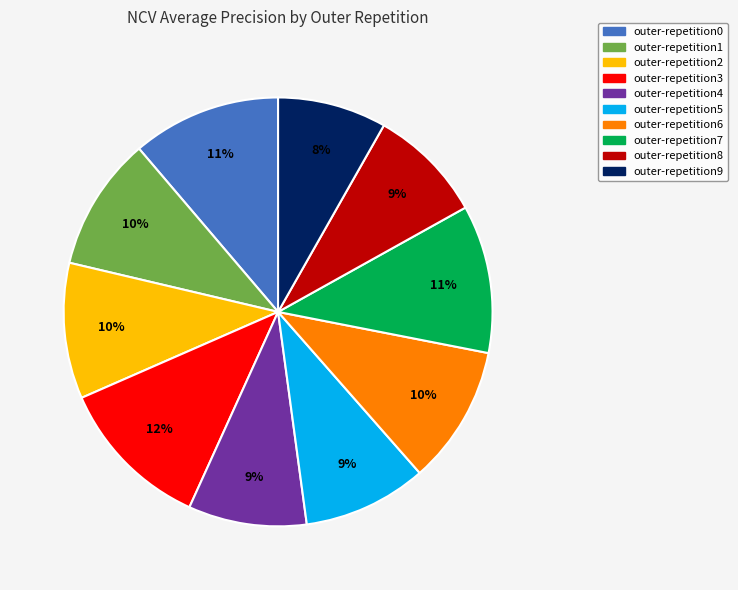

How many slices are in this pie chart?

10